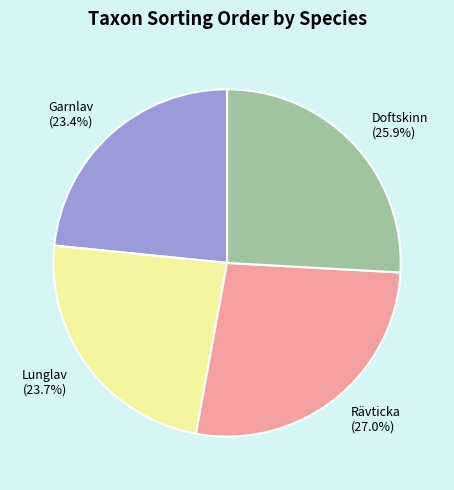

To the nearest percent, what portion does Garnlav represent?

23%